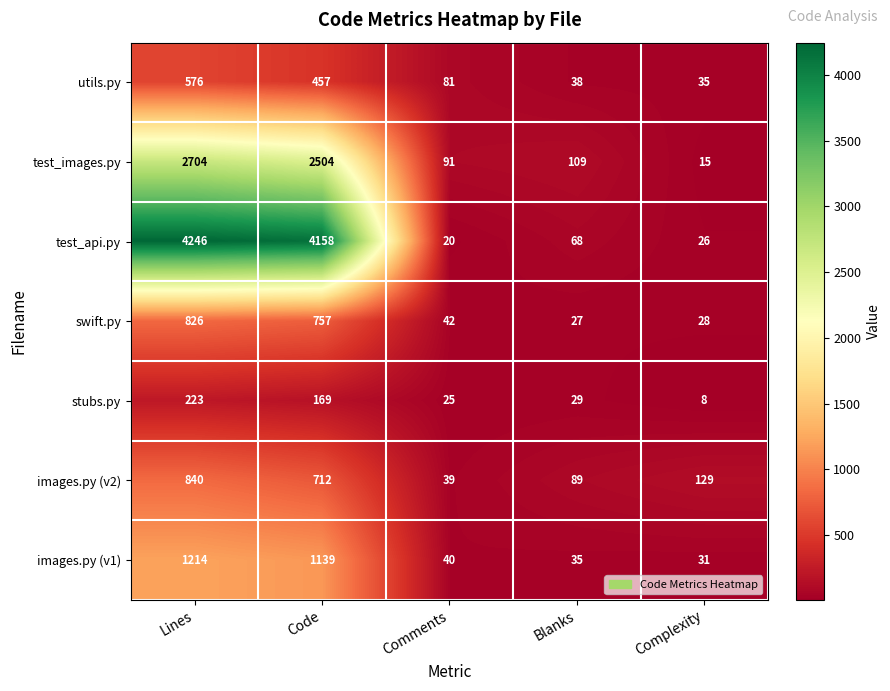

Which series has the largest total across all categories?

test_api.py